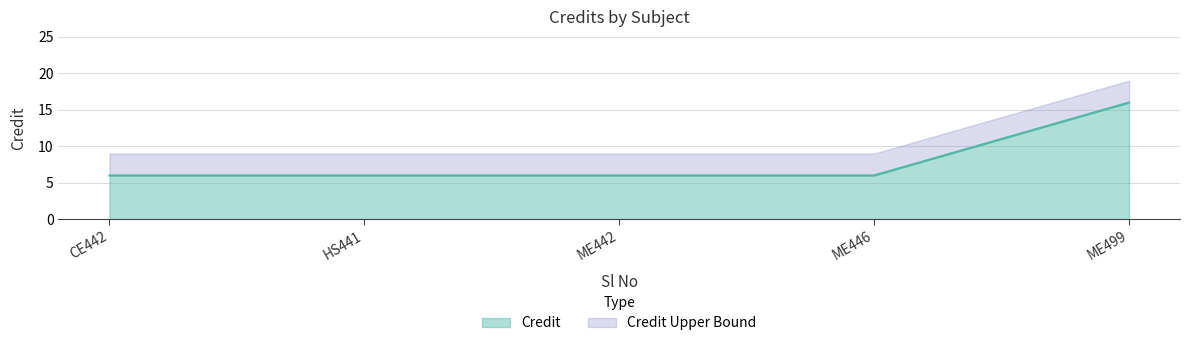

True or false: there are more than 0 points higher than both neighbors.

False